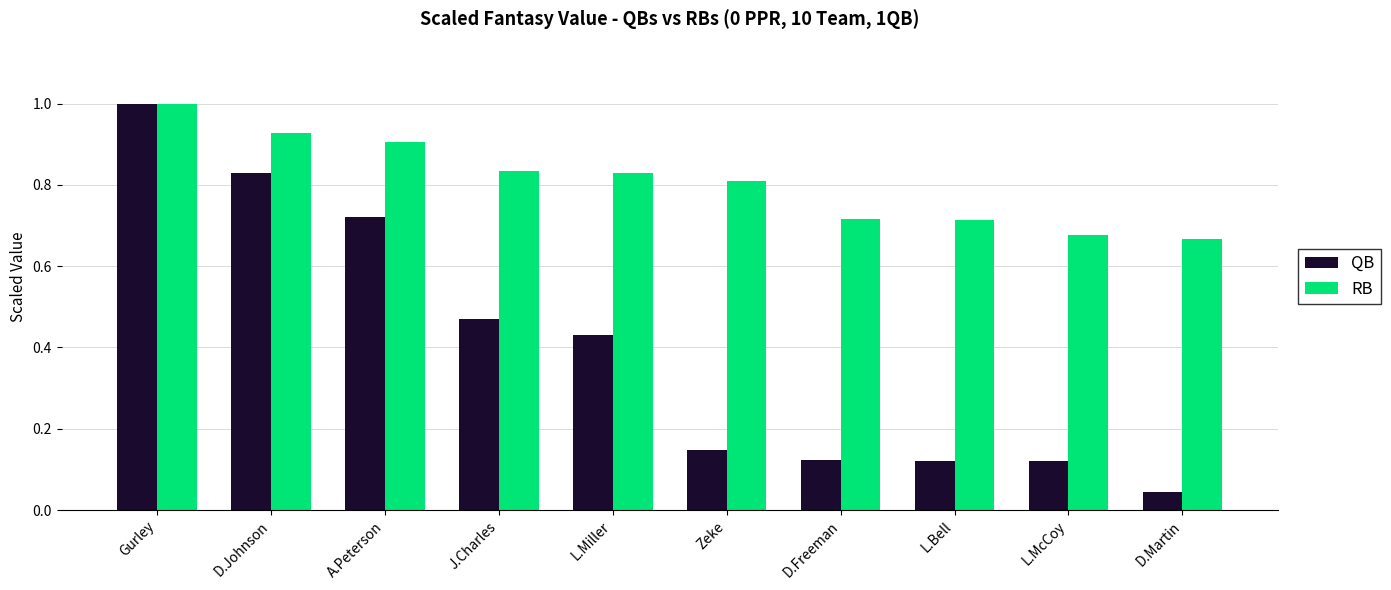

Is the value of QB at L.McCoy greater than the value of RB at D.Johnson?

No